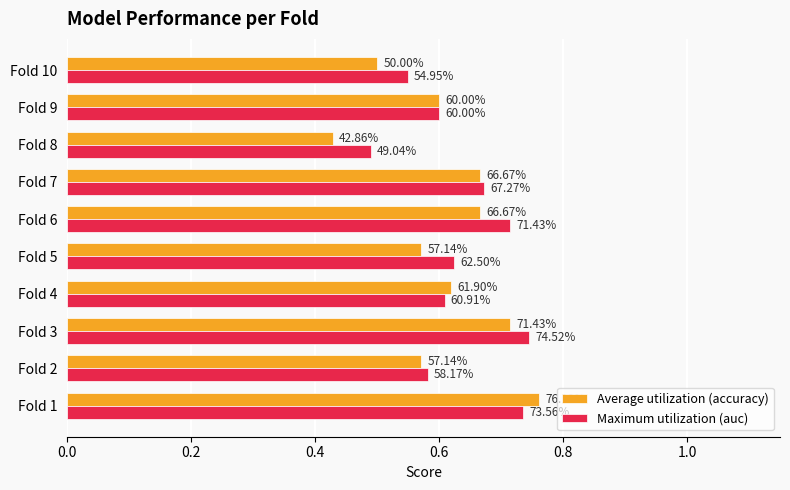

What is the average value of the Maximum utilization (auc) series?

0.6